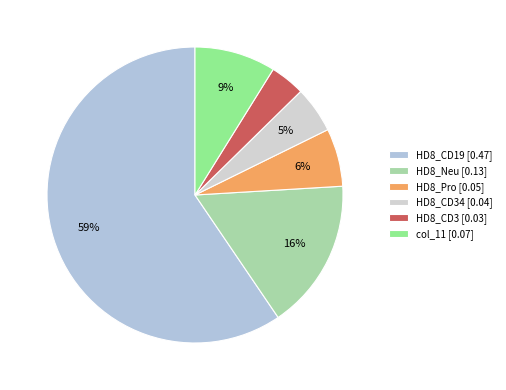

How many segments does this pie chart have?

6